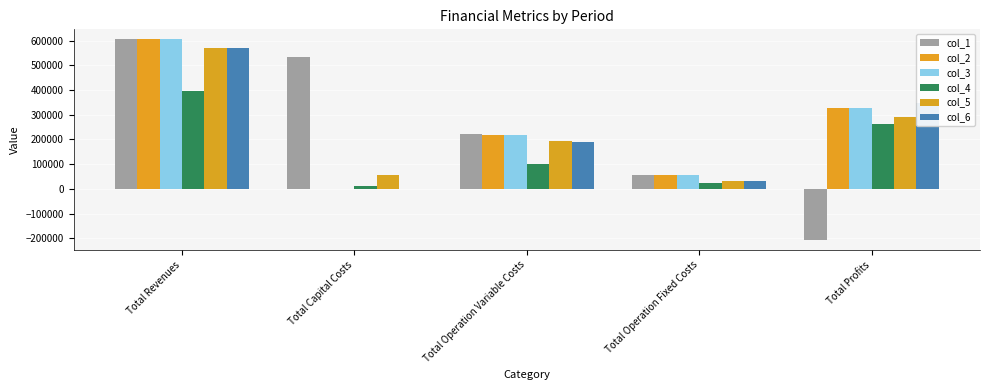

At Total Operation Fixed Costs, list the series in order from largest to smallest.

col_1, col_2, col_3, col_5, col_6, col_4